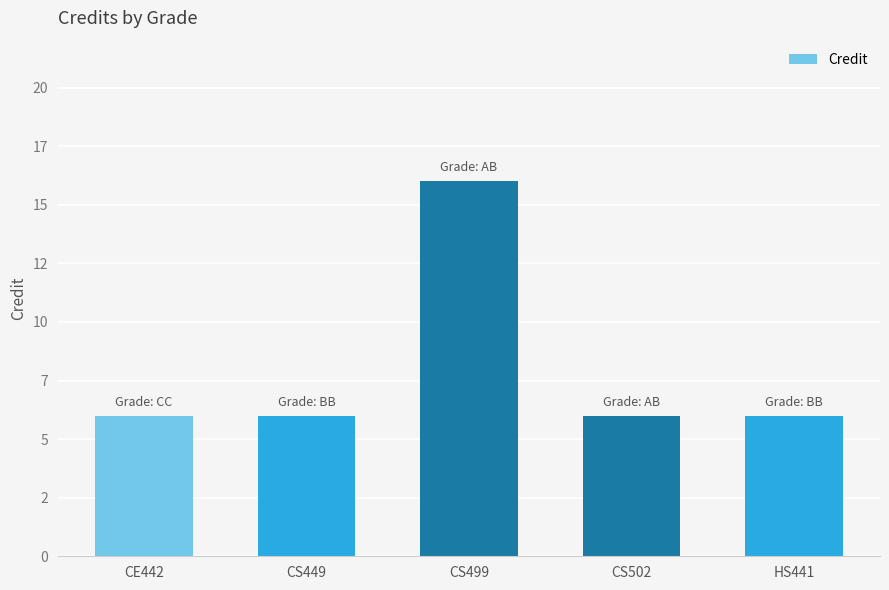

What is the label of the 2nd bar from the right?

CS502